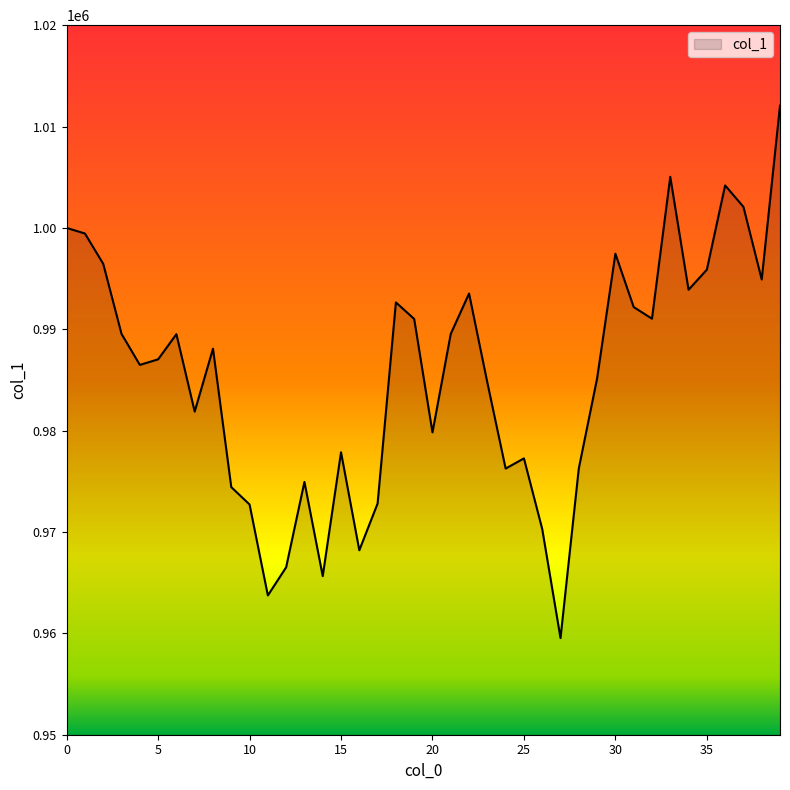

What is the maximum value shown in the chart?

1012060.4